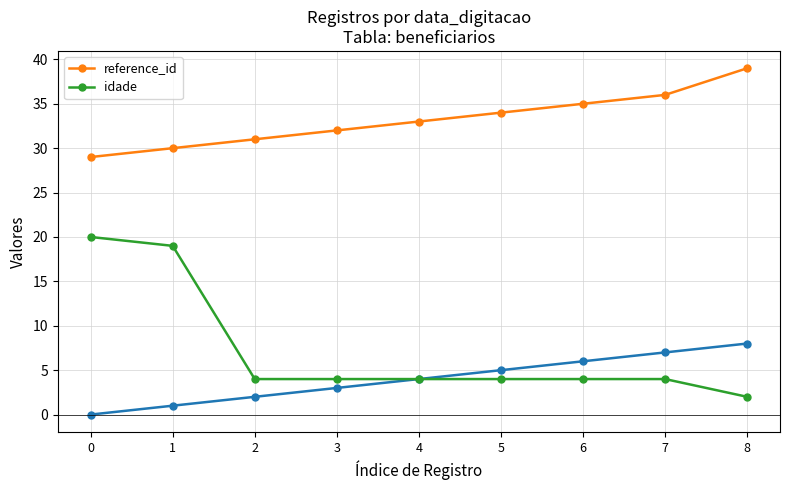

Between 6 and 7, which series saw the biggest shift?

reference_id